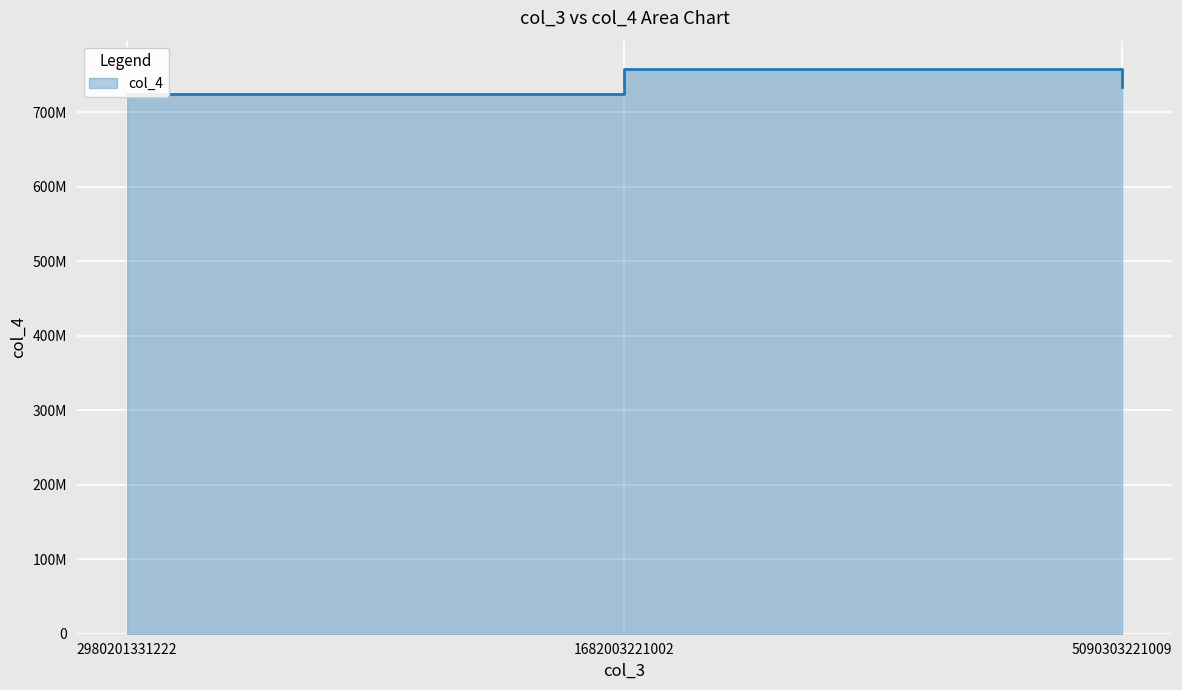

Between 2980201331222 and 1682003221002, which is larger?

1682003221002